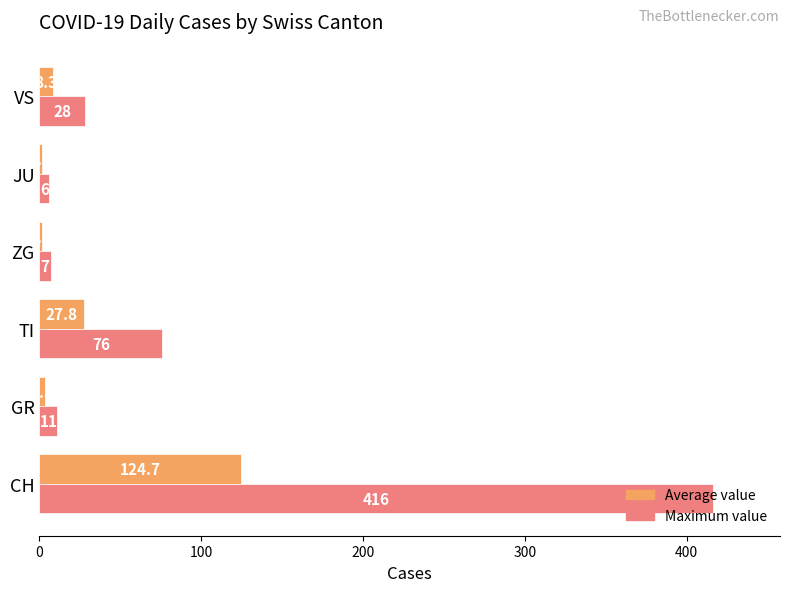

The Maximum value series shows 46.1 at VS. True or false?

False